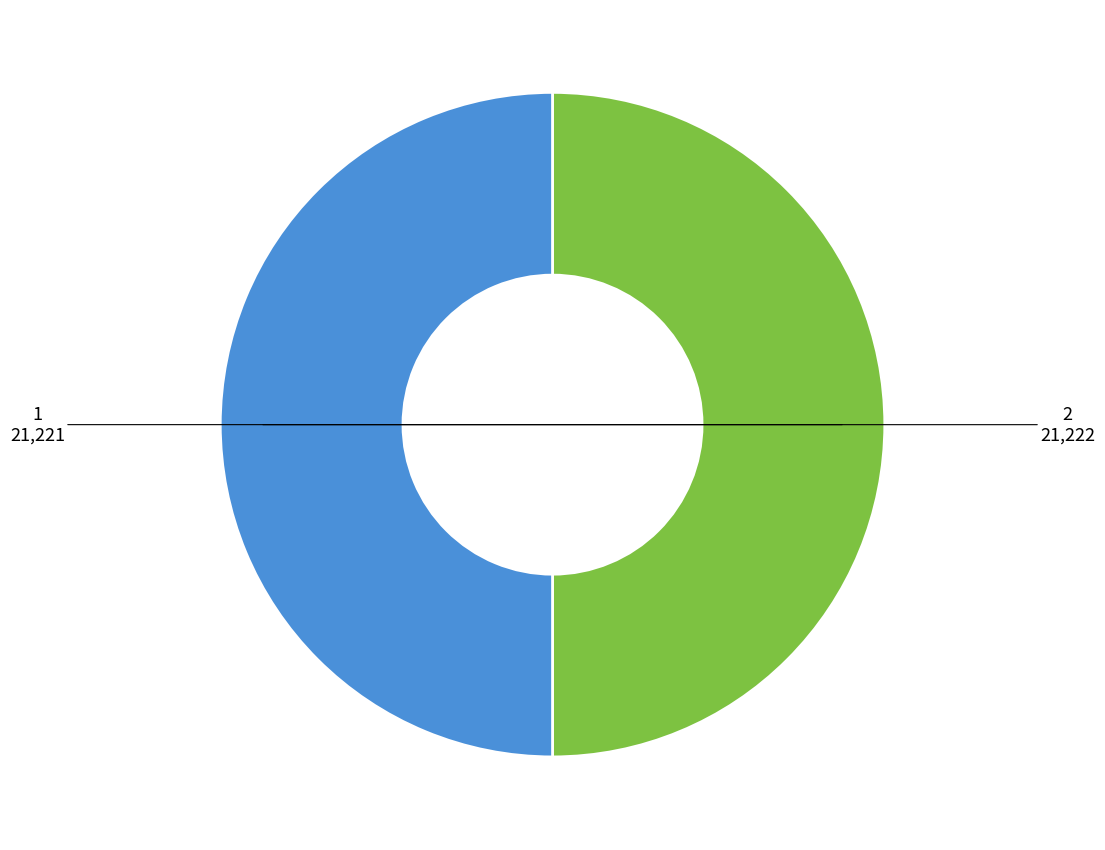

The 2 slice represents 38% of the pie. True or false?

False